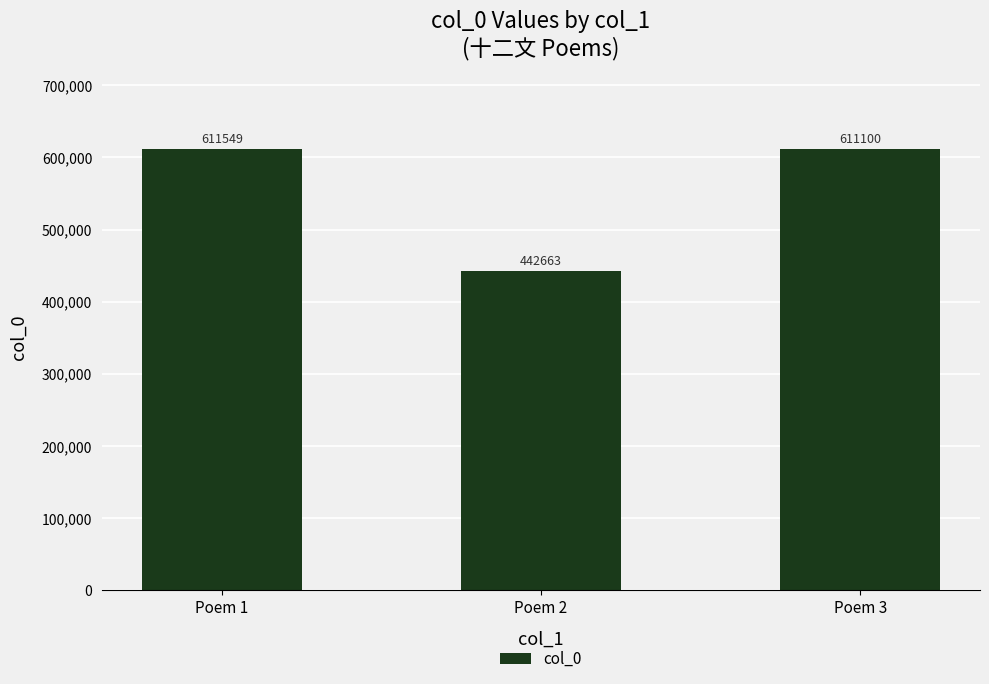

What is the change in value from Poem 2 to Poem 3?

+168437